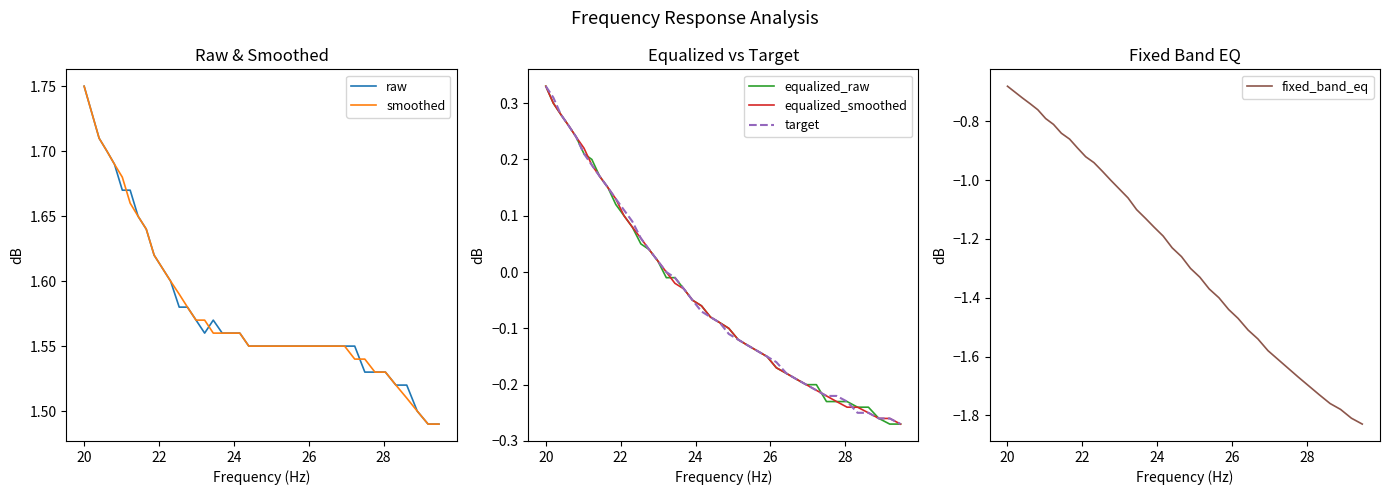

Count the number of data series in this chart.

6